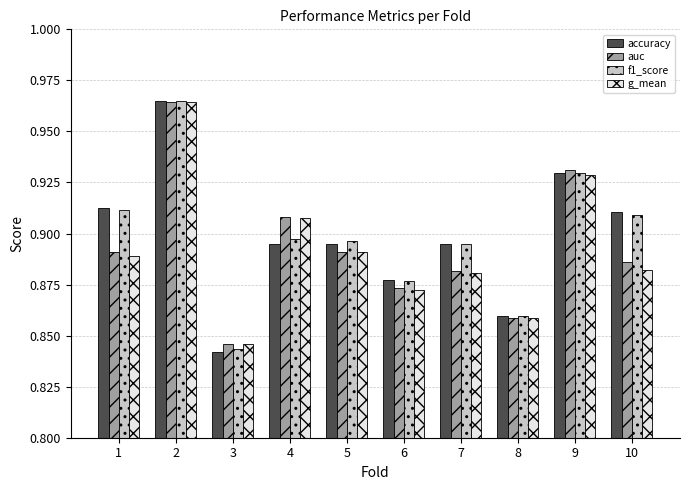

How many f1_score values are between 0 and 1?

10